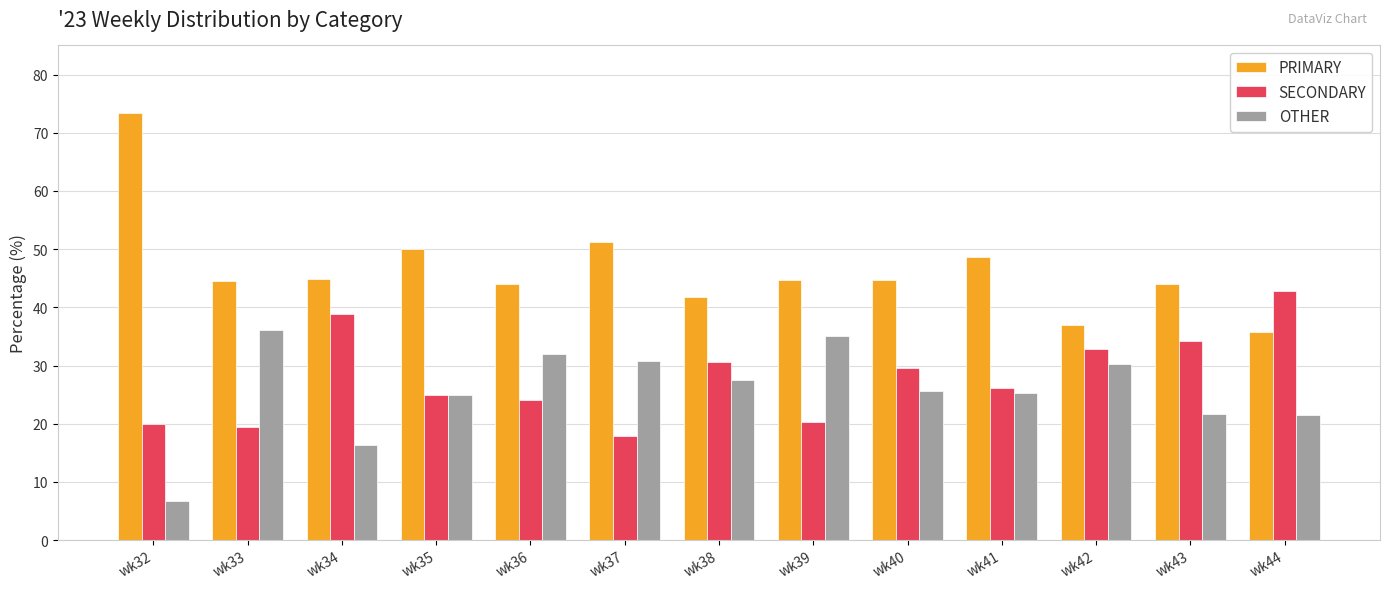

The value of OTHER at wk42 is 30.2. True or false?

True